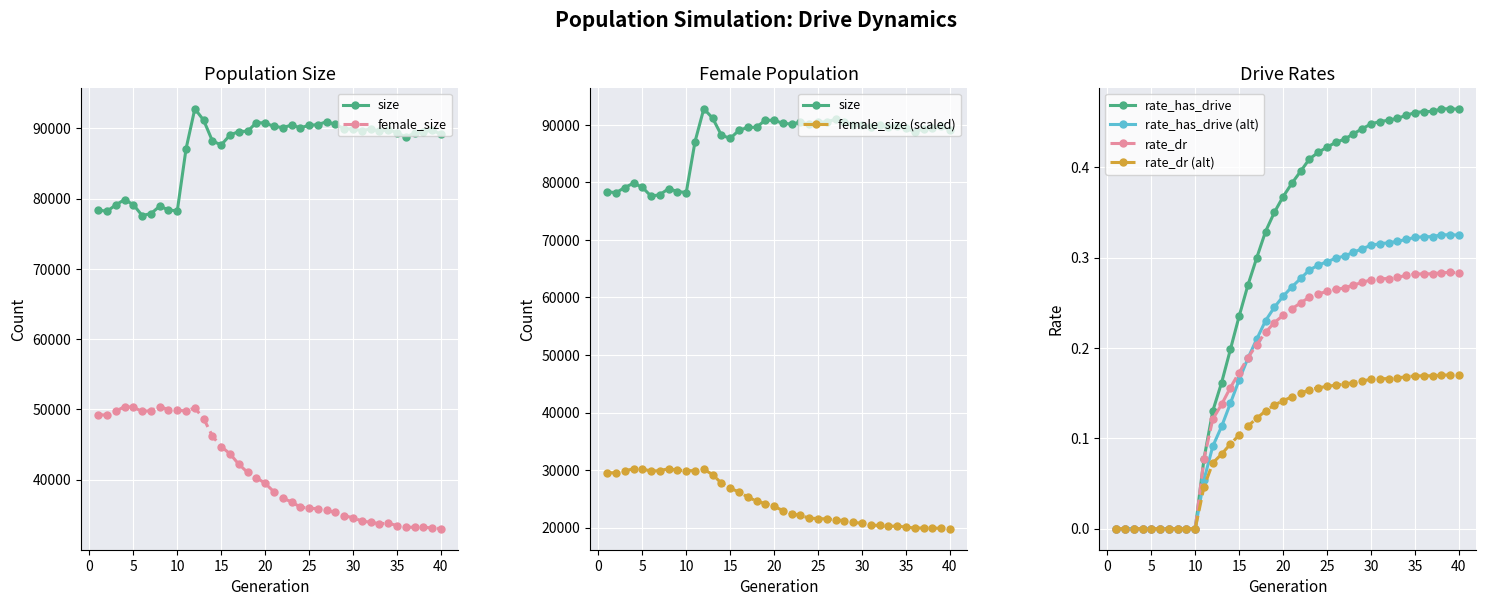

What is the average value of the rate_dr series?

0.2